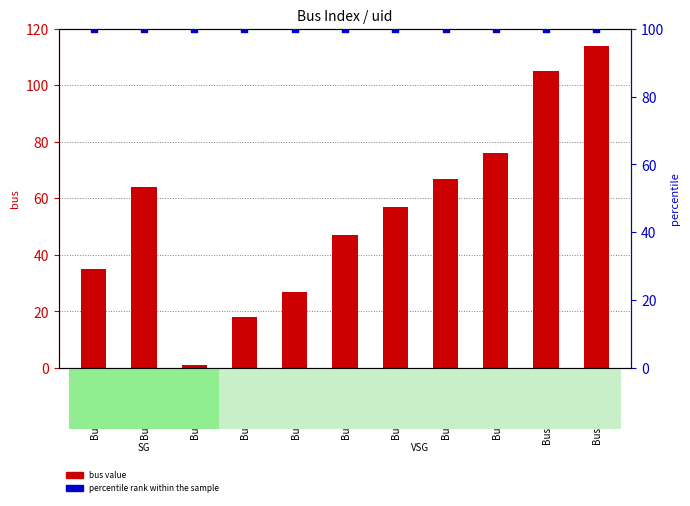

What are all the series names shown in the legend?

bus value, percentile rank within the sample